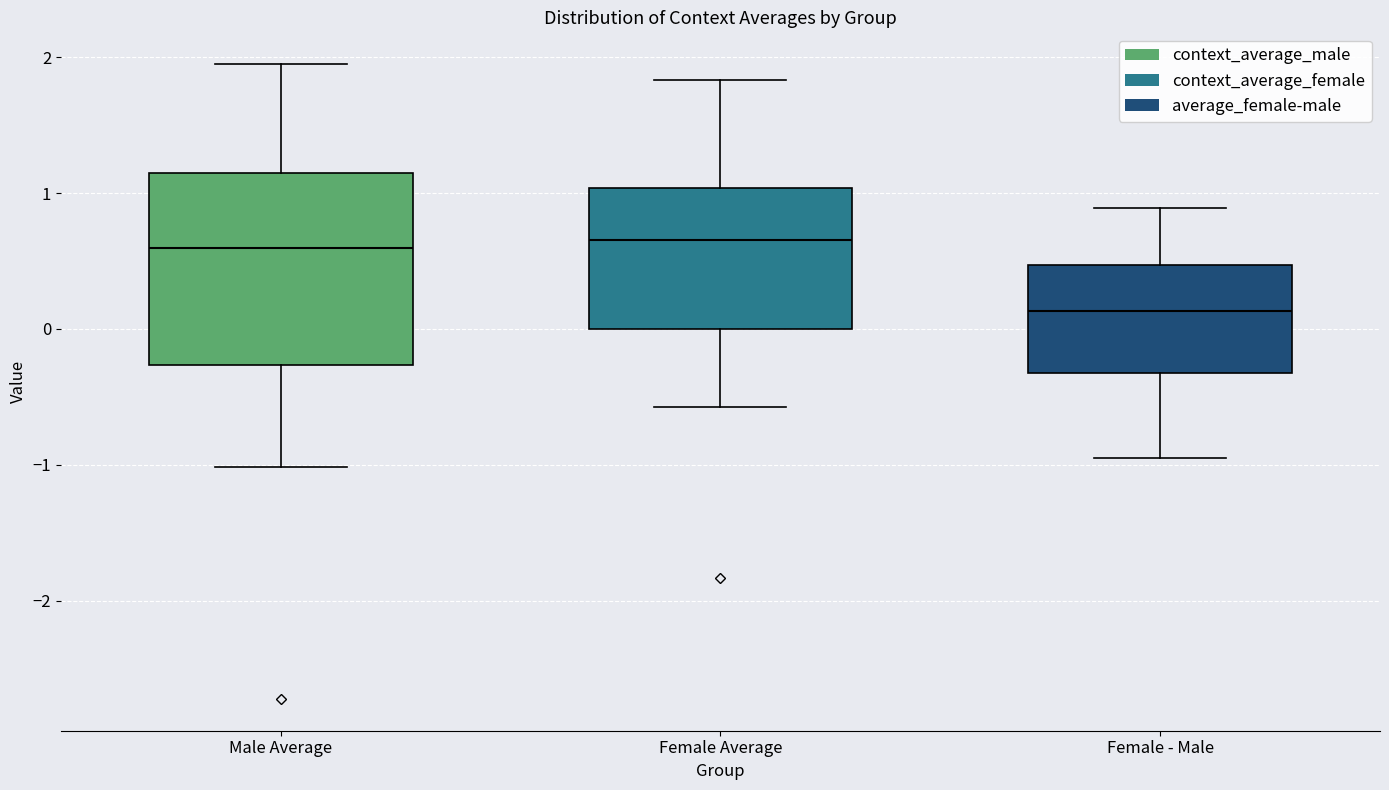

Which box's median line is the lowest?

Female - Male